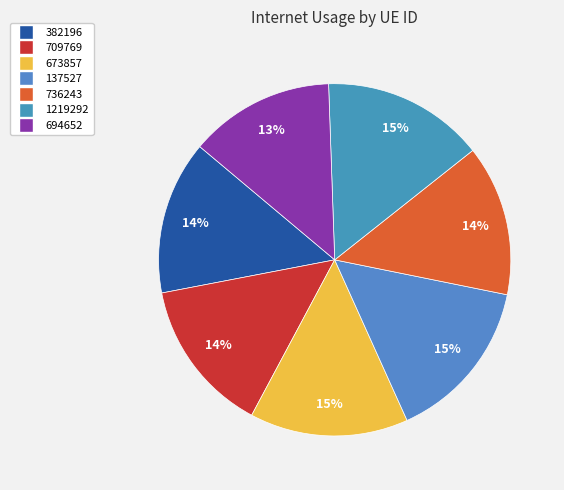

What percentage is the 137527 slice, to the nearest percent?

15%